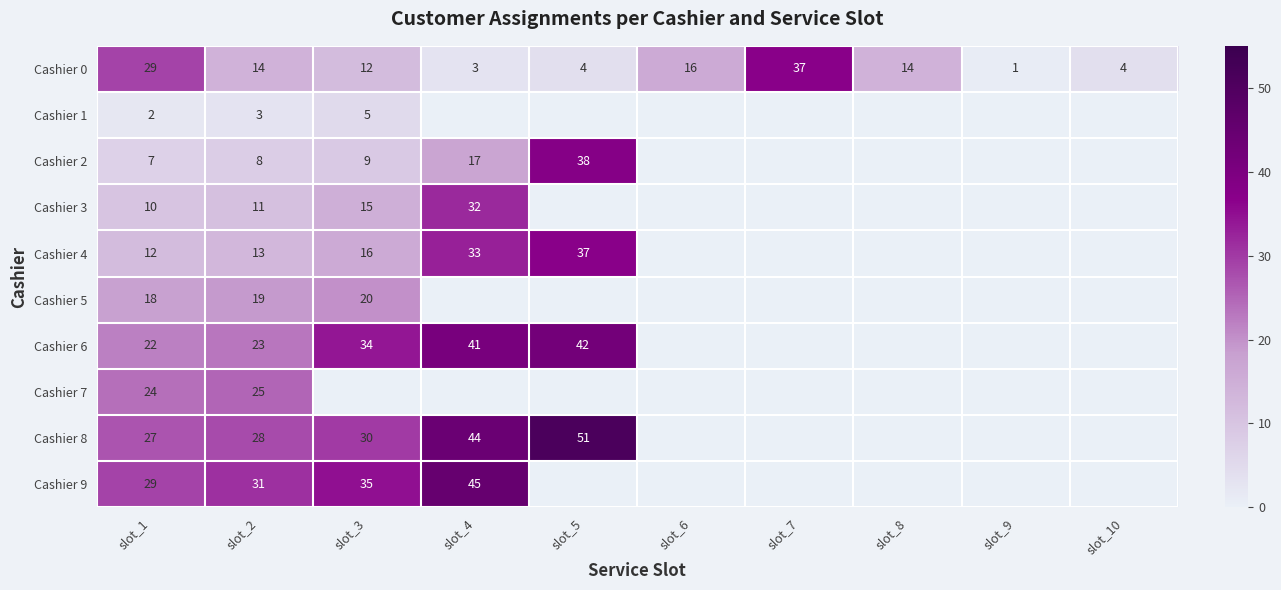

The Cashier 0 series shows 2 at slot_9. True or false?

False